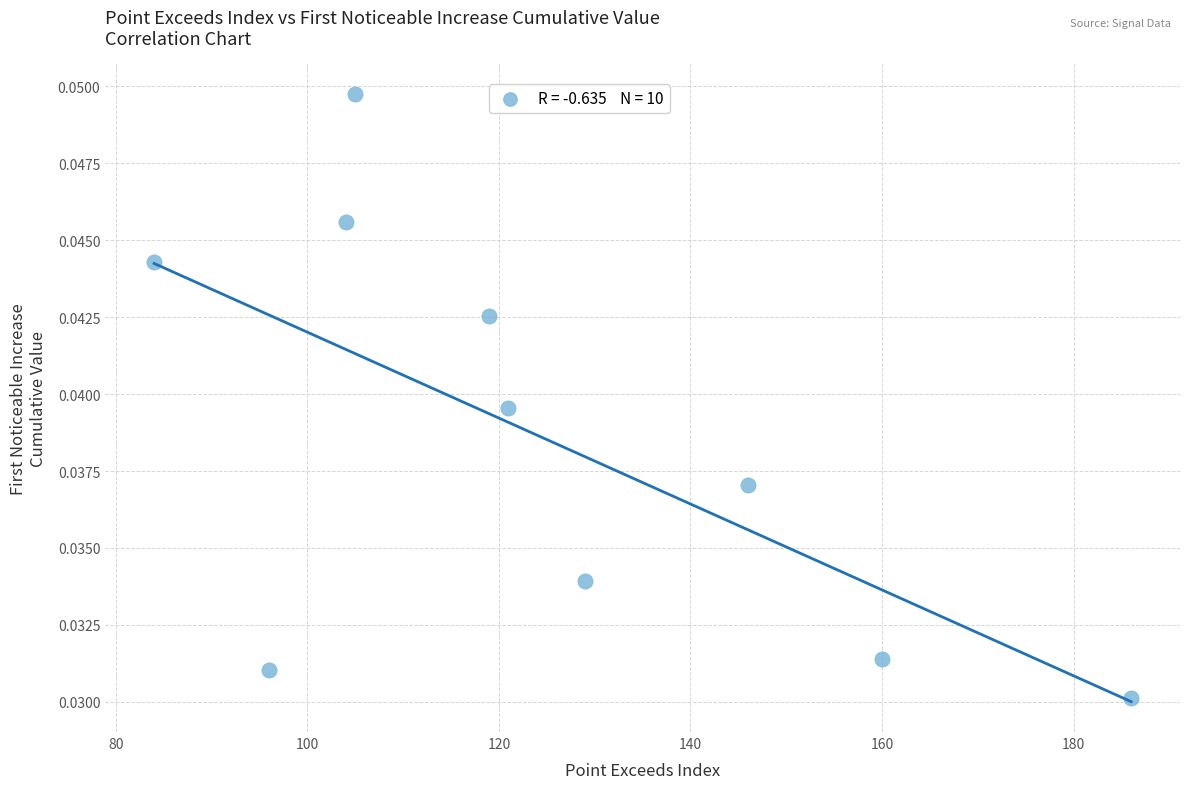

What is the range of X values (max minus min)?

102.0